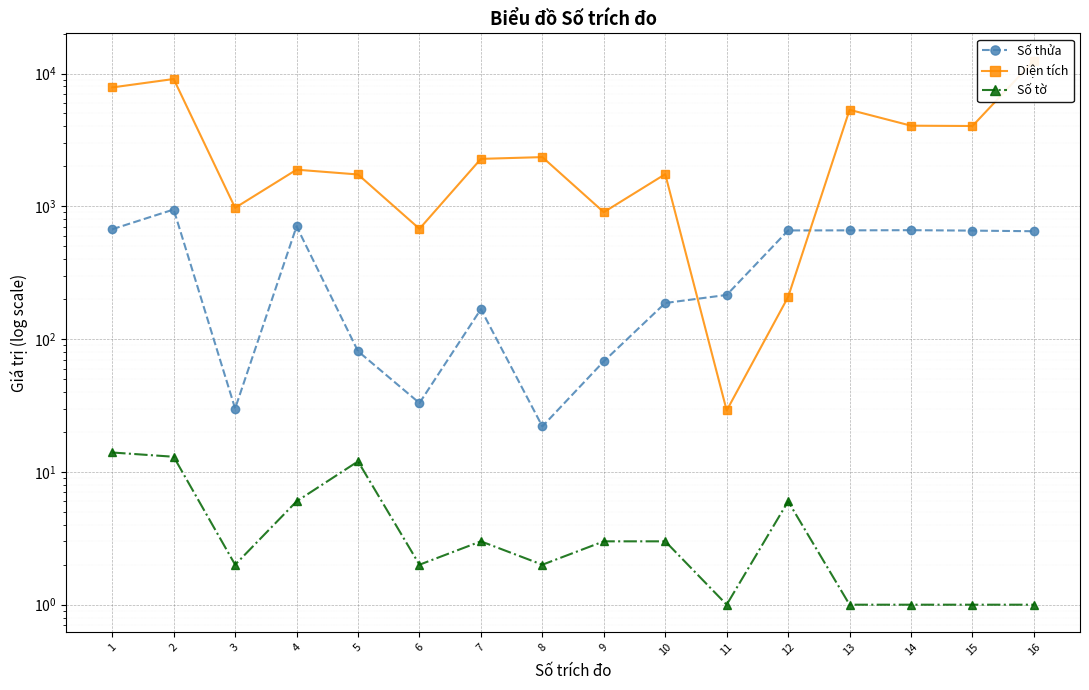

True or false: Diện tích and Số tờ cross at least once.

False